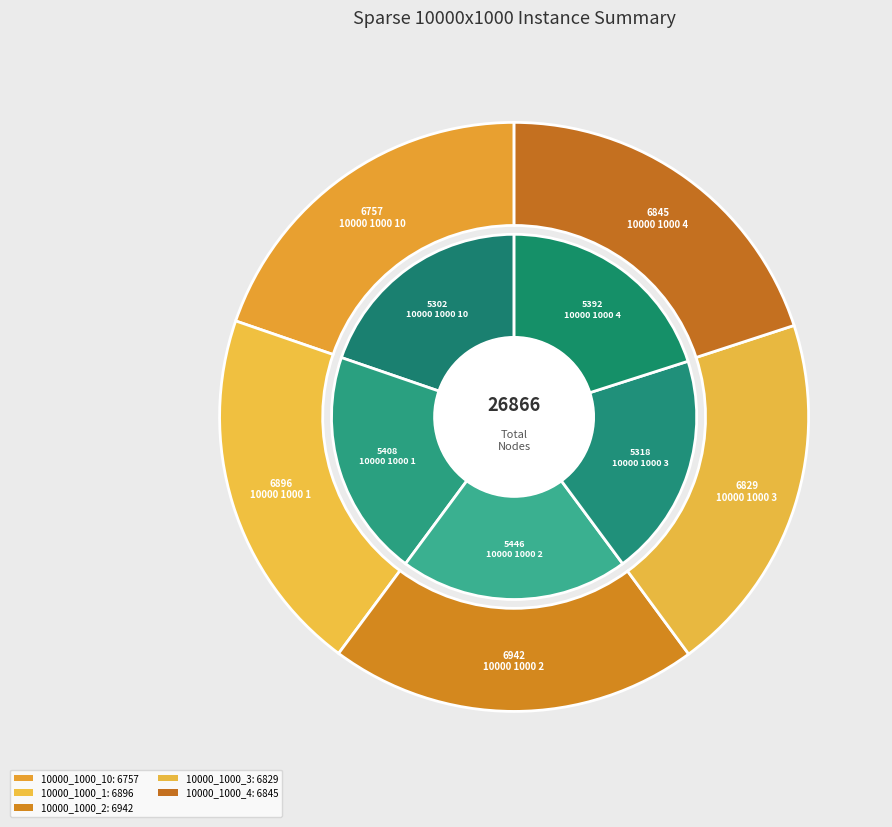

Is there any slice that represents more than half of the pie?

No